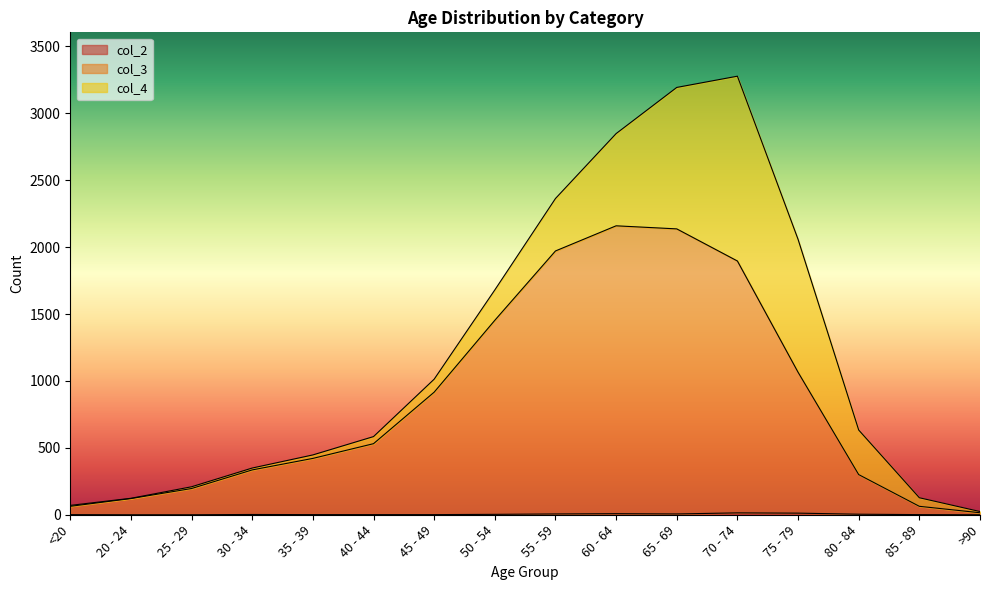

What position from the left is 70 - 74?

12